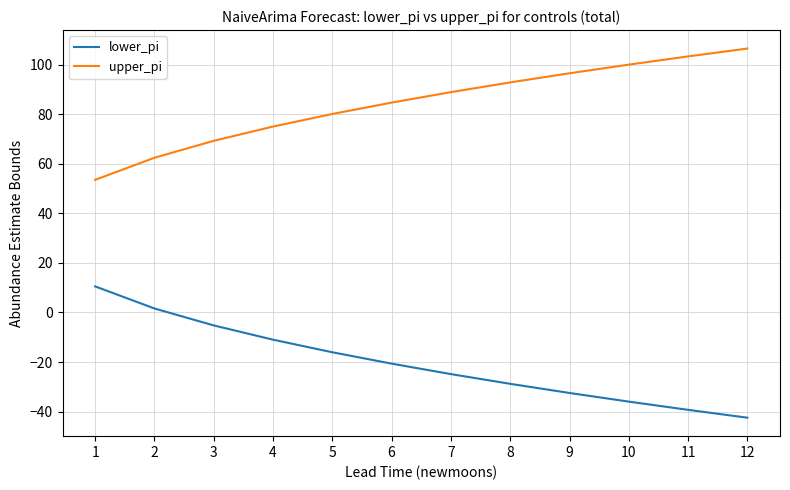

Reading right to left, transcribe all the data shown in this chart.

lower_pi: -42.4	-39.3	-36.0	-32.5	-28.8	-24.9	-20.6	-16.1	-11.0	-5.2	1.6	10.5
upper_pi: 106.4	103.3	100.0	96.5	92.8	88.9	84.6	80.1	75.0	69.2	62.4	53.5